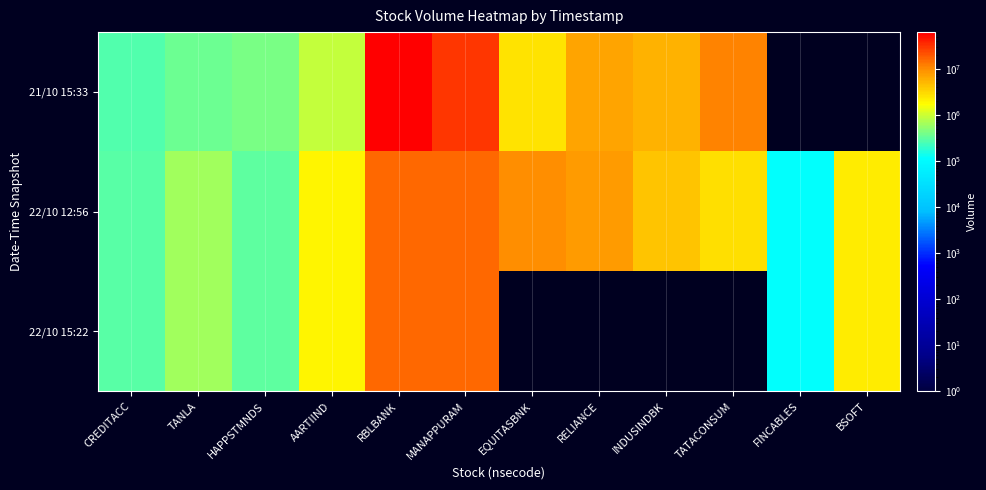

Which series has the largest range (max minus min)?

21/10 15:33